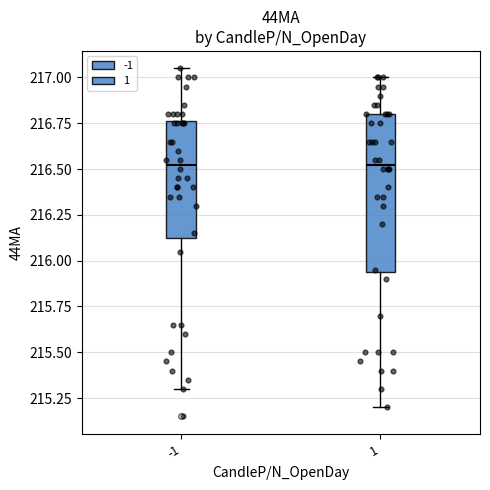

Comparing the boxes themselves (not the whiskers), which one is the tallest?

1